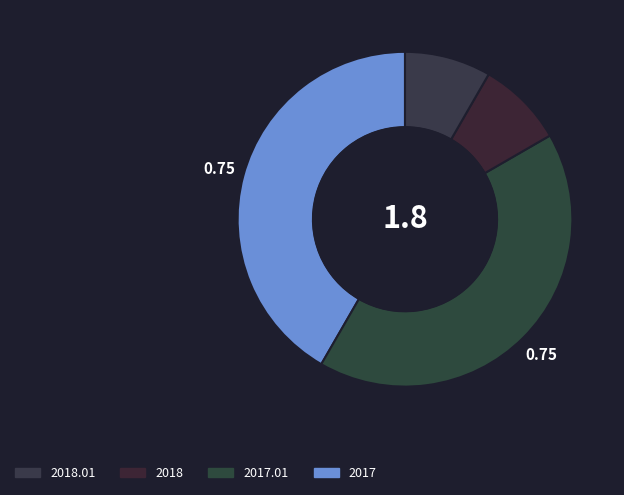

How many segments does this pie chart have?

4